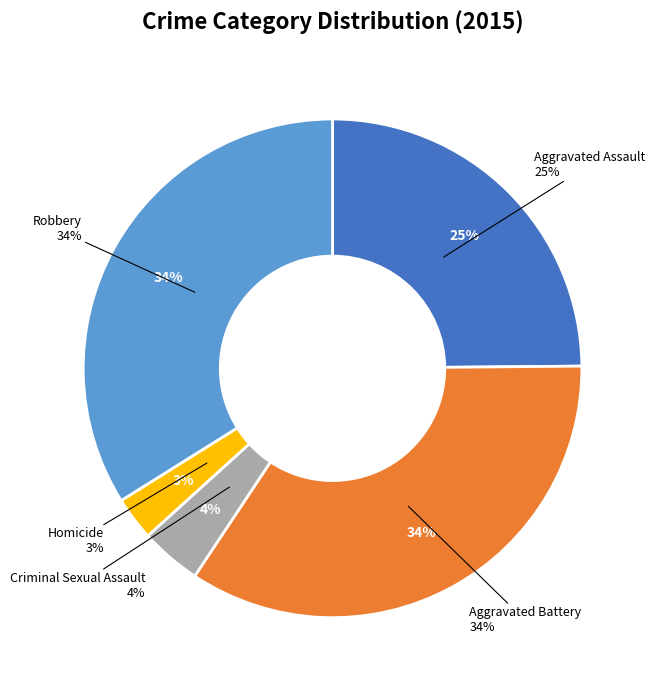

To the nearest percent, what percentage of the pie is Aggravated Assault?

25%